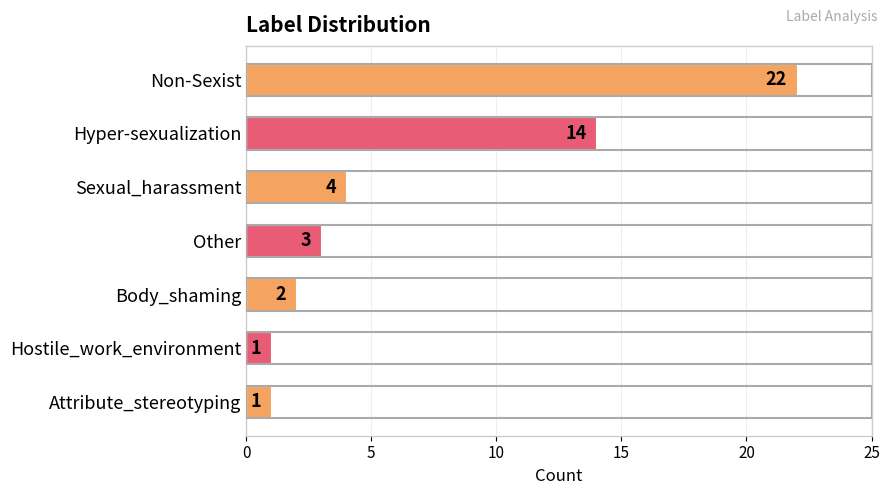

Reading top to bottom, transcribe all the data shown in this chart.

22	14	4	3	2	1	1